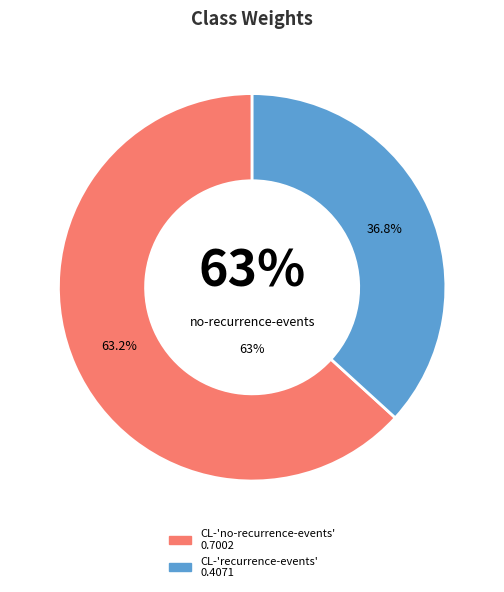

Which slice is the largest?

CL-'no-recurrence-events'